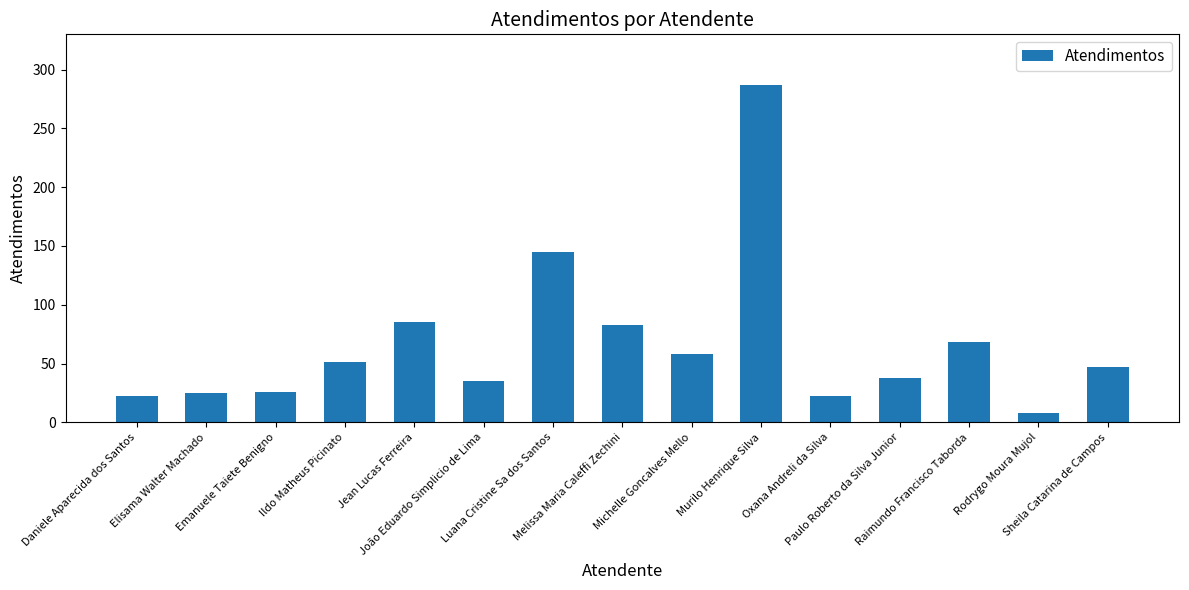

The value at Oxana Andreli da Silva is 12. True or false?

False